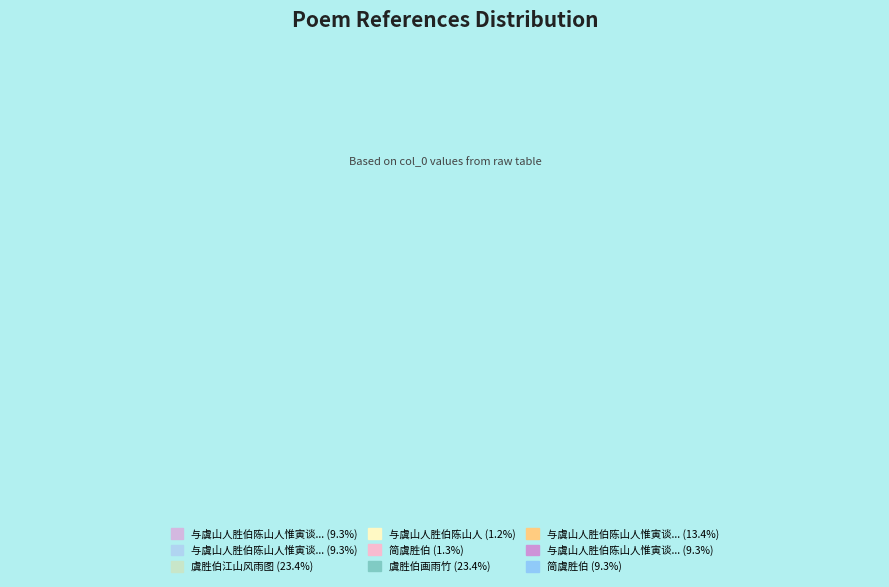

How many slices are in this pie chart?

9